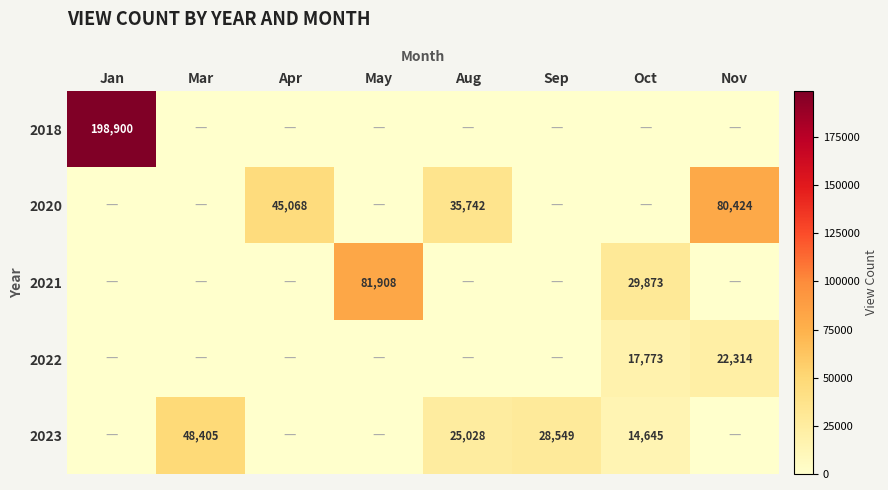

The 2020 series shows 16988 at Apr. True or false?

False